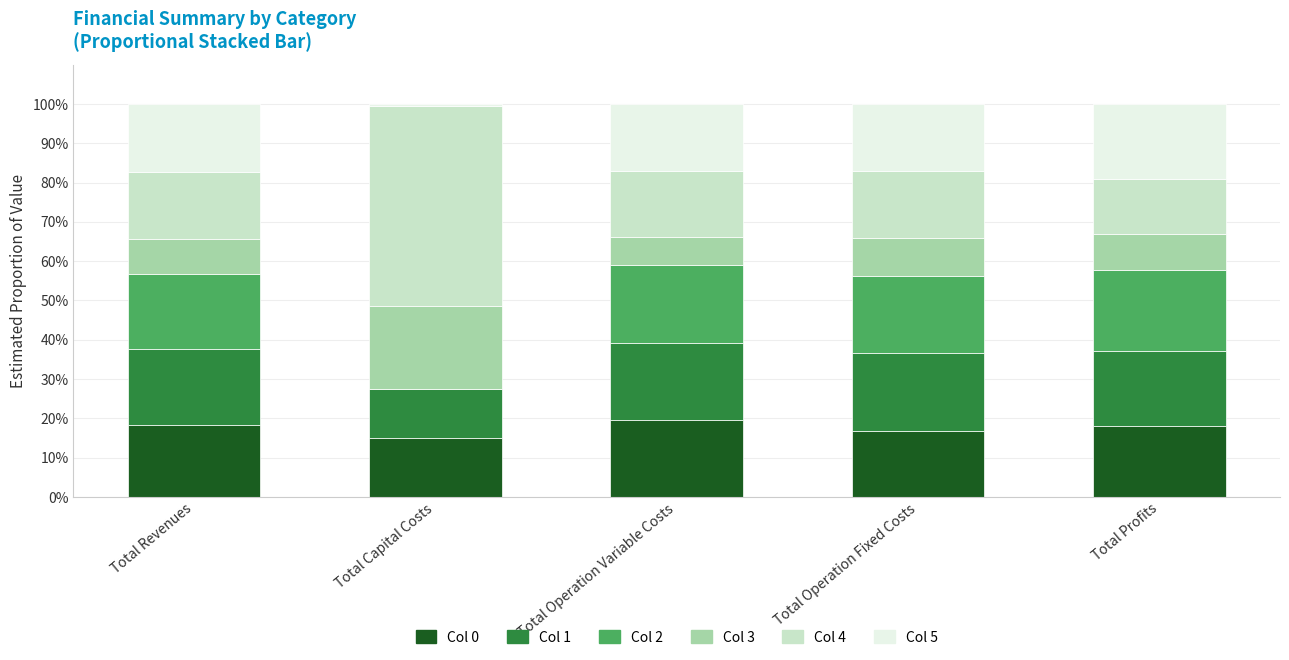

What is the total value across all series at Total Operation Variable Costs?

100.0